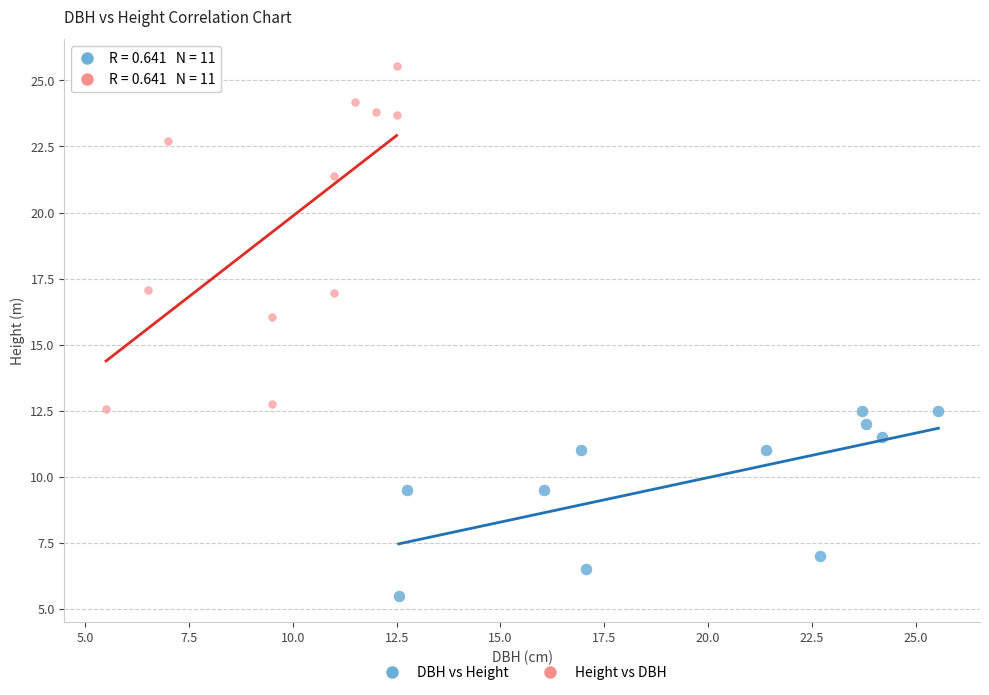

Which series contains the lowest Y value?

DBH vs Height